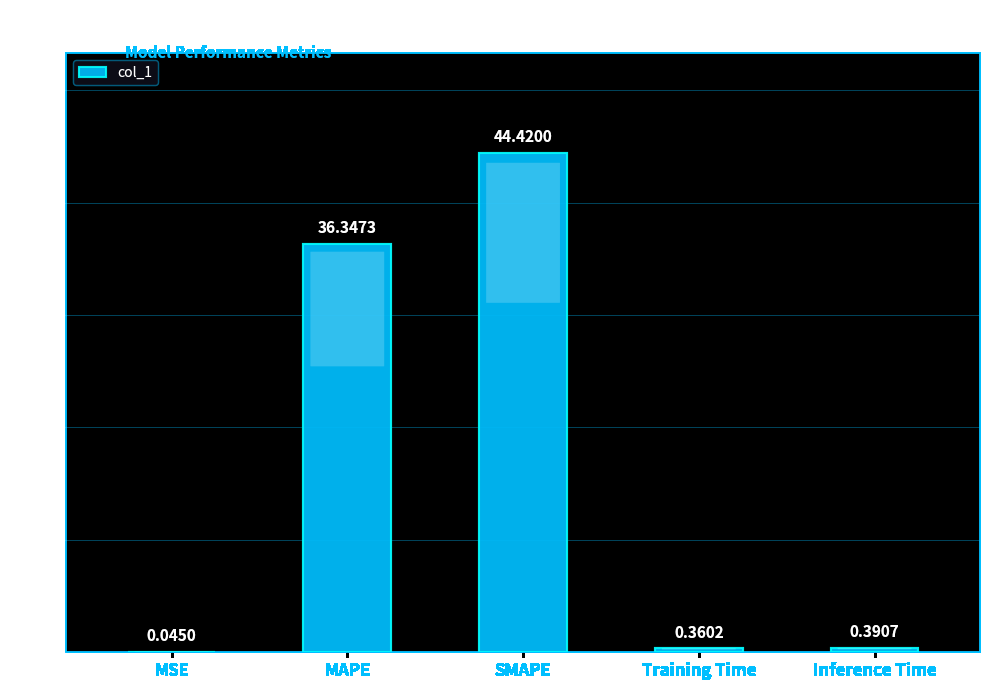

What is the change in value from MSE to MAPE?

+36.3